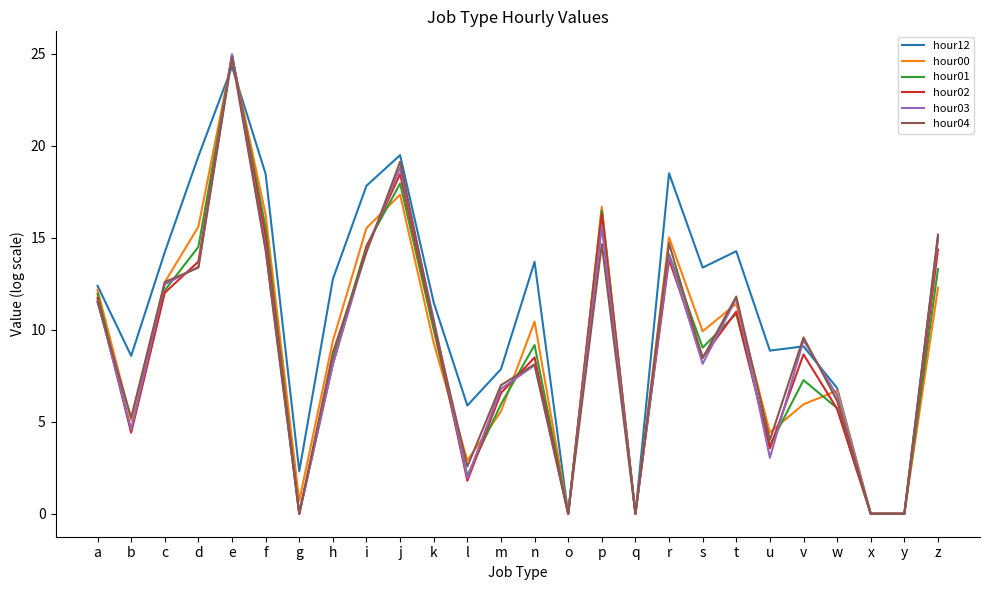

True or false: hour04 and hour02 cross at least once.

True